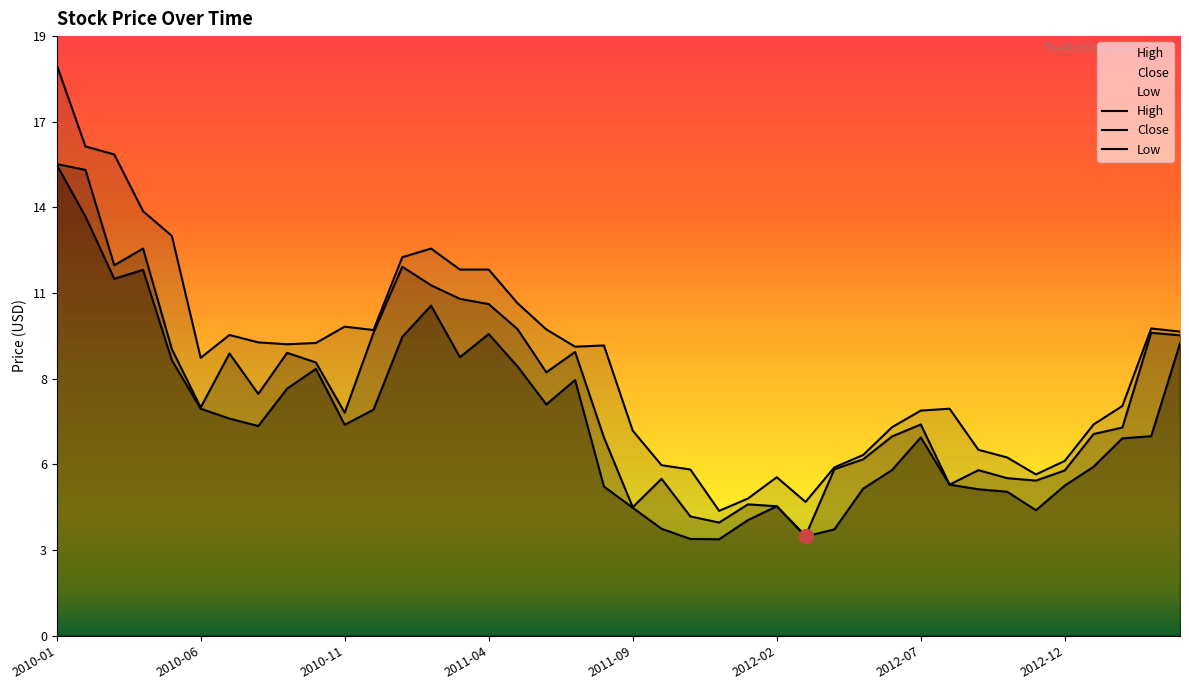

Rank the categories by High value from lowest to highest.

2011-12-01, 2012-03-01, 2012-01-03, 2012-02-01, 2012-11-01, 2011-11-01, 2012-04-02, 2011-10-03, 2012-12-03, 2012-10-01, 2012-05-01, 2012-09-04, 2011-09-01, 2012-06-01, 2013-01-02, 2012-07-02, 2012-08-01, 2013-02-01, 2010-06-01, 2011-07-01, 2011-08-01, 2010-09-01, 2010-10-01, 2010-08-02, 2010-07-01, 2013-04-01, 2010-12-01, 2011-06-01, 2013-03-01, 2010-11-01, 2011-05-02, 2011-03-01, 2011-04-01, 2011-01-03, 2011-02-01, 2010-05-03, 2010-04-01, 2010-03-01, 2010-02-01, 2010-01-04